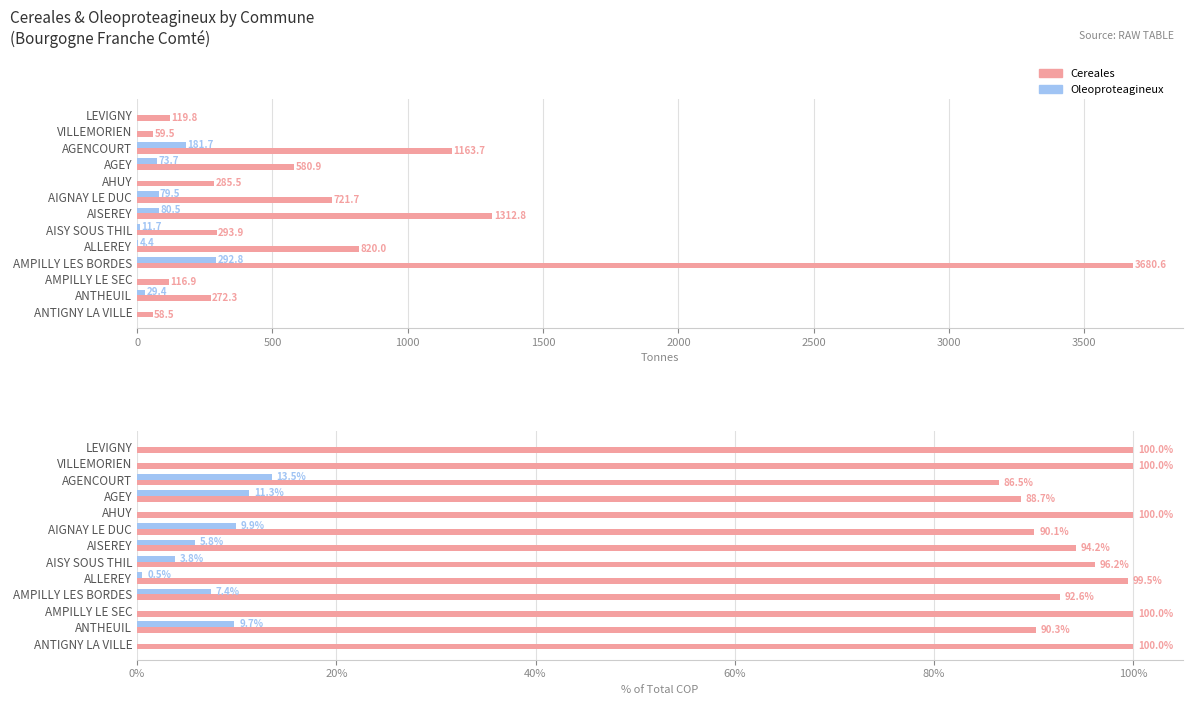

What is the difference between the maximum and minimum values in the Cereales % series?

13.5